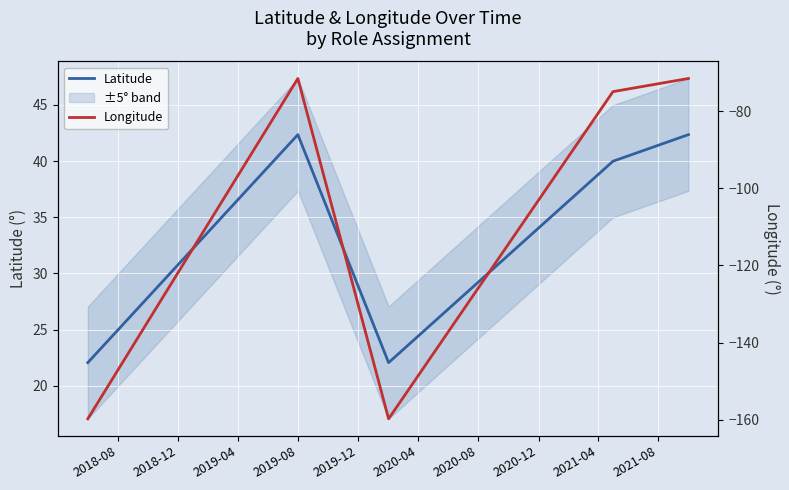

What is the minimum value for Latitude?

22.1